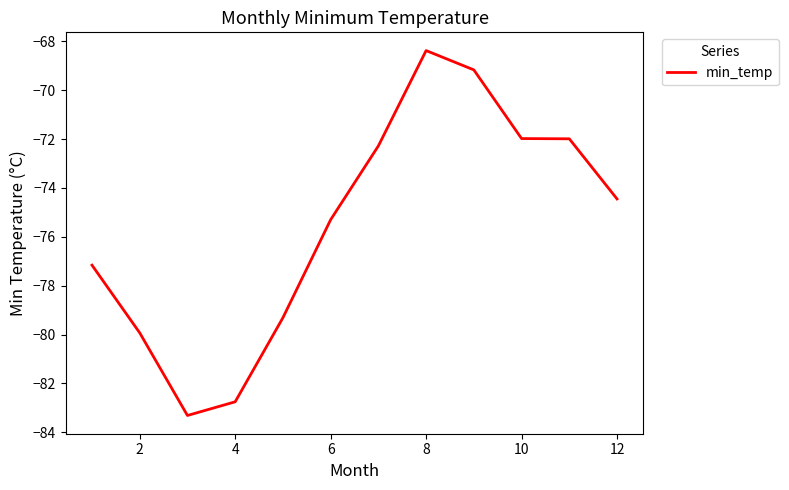

What is the greatest value displayed?

-68.4